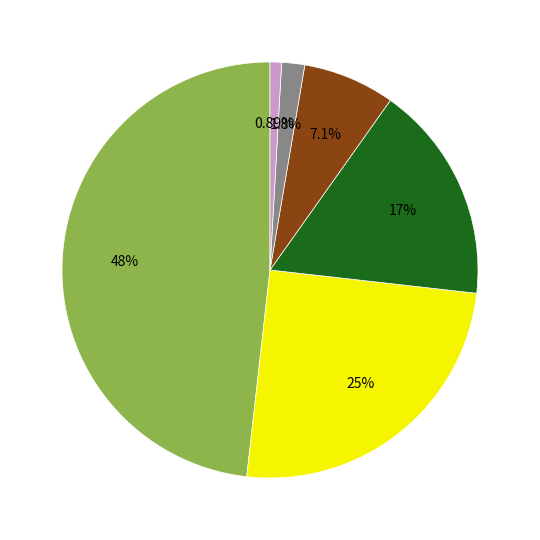

Does any single category account for the majority?

No